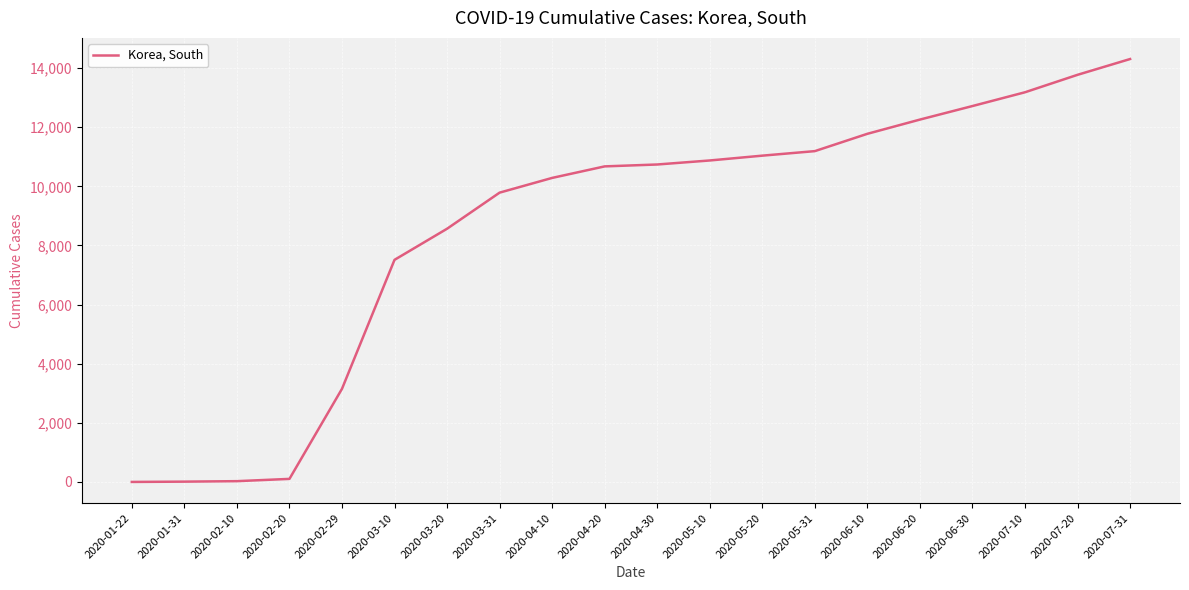

How many distinct data groups are displayed?

1